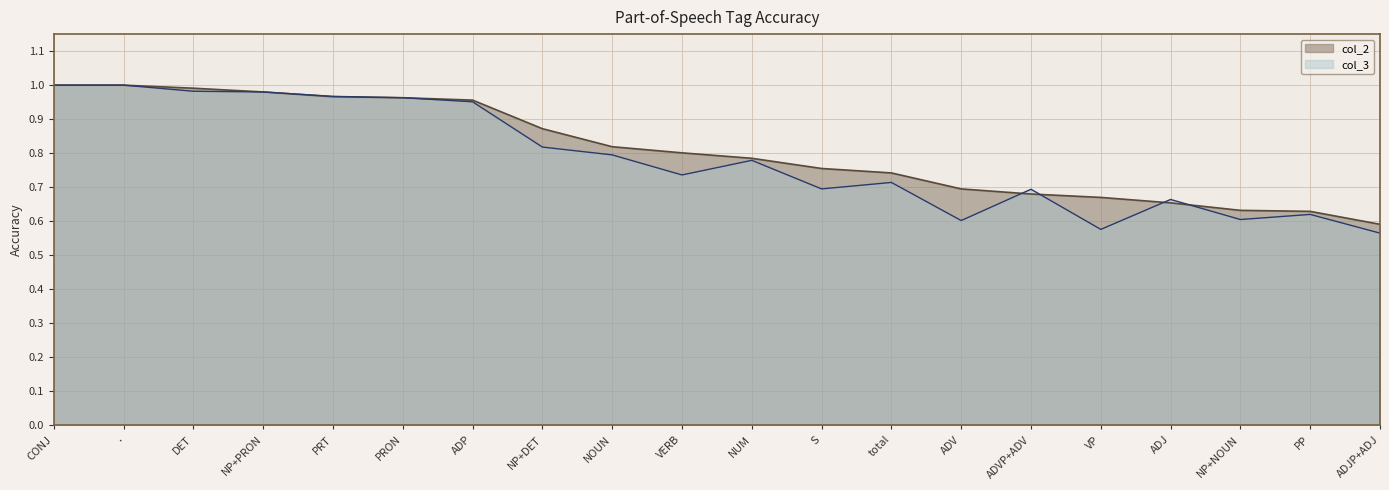

What is the value of the col_3 point at the 13th from the left?

0.7